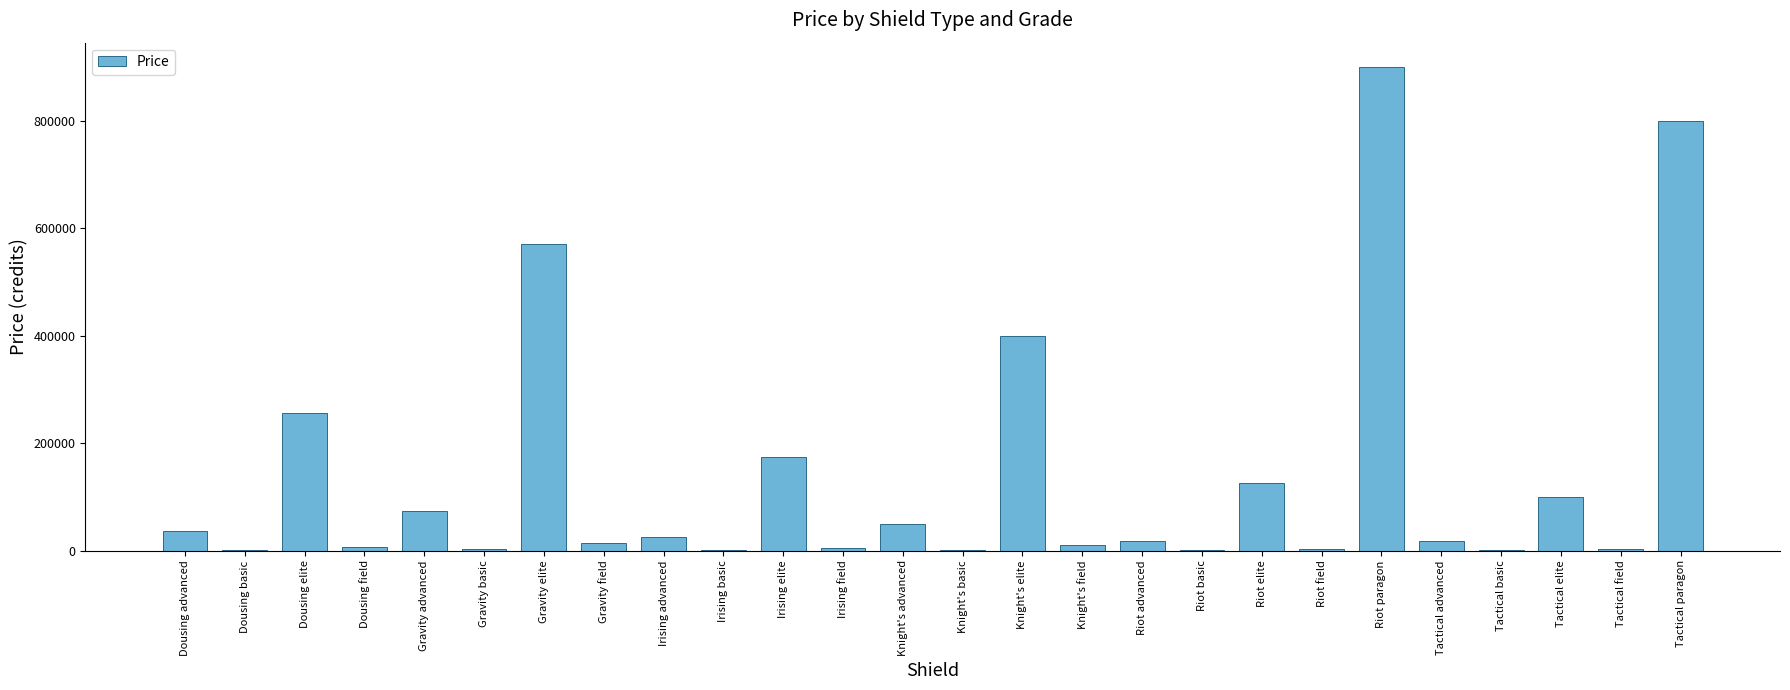

What is the sum of the values at Riot paragon and Riot elite?

1025000